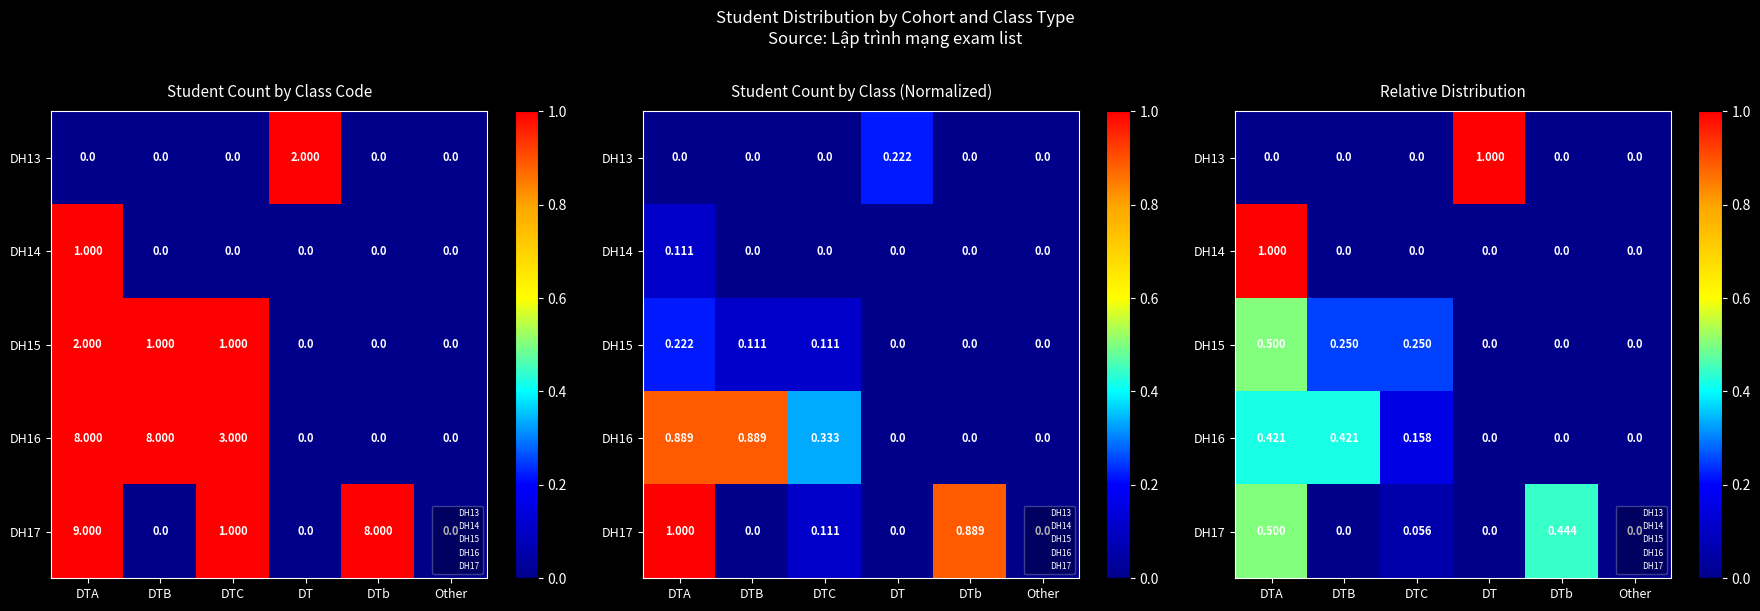

What is the difference between the DH13 values at DTB and DT?

1.0